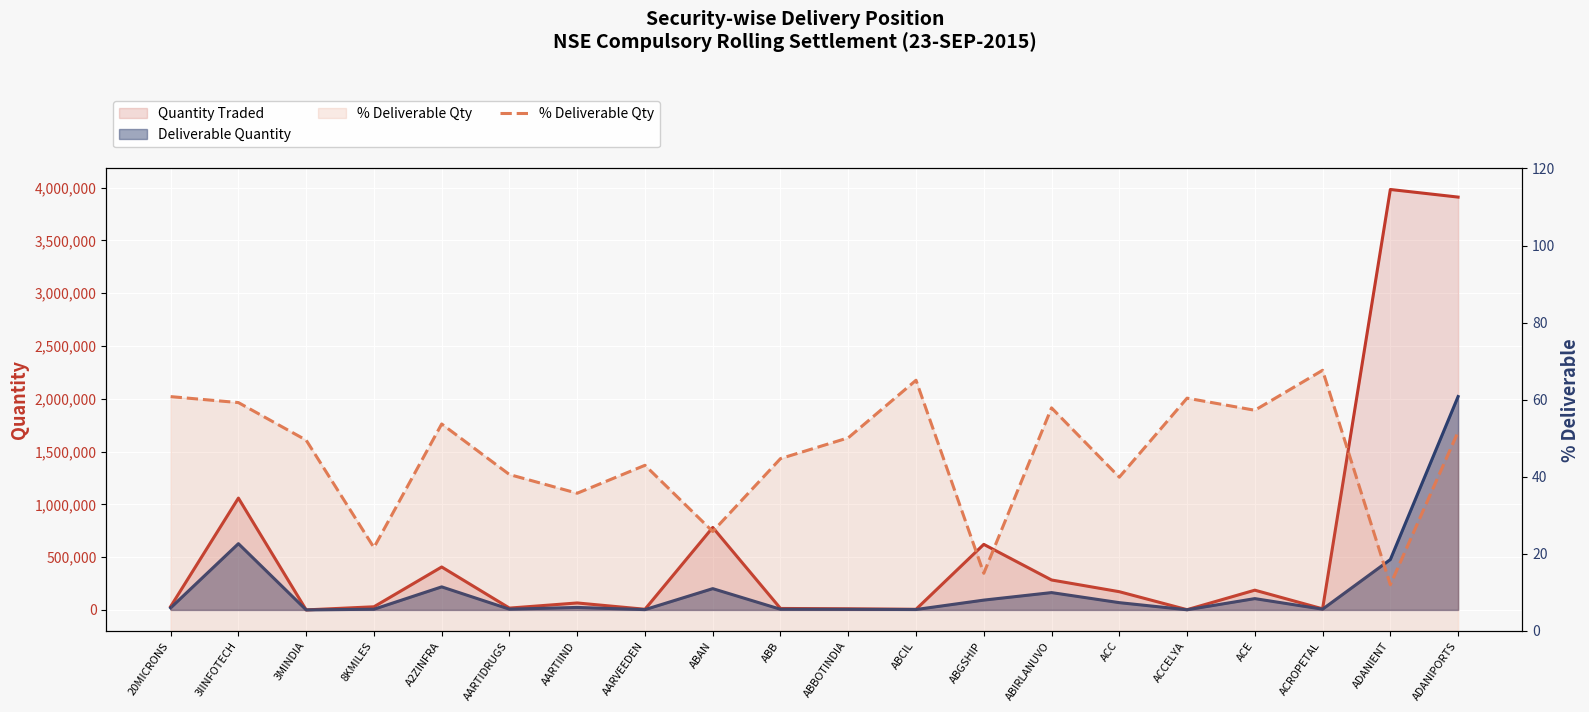

The chart shows a value of 15.0 at ABGSHIP. True or false?

True